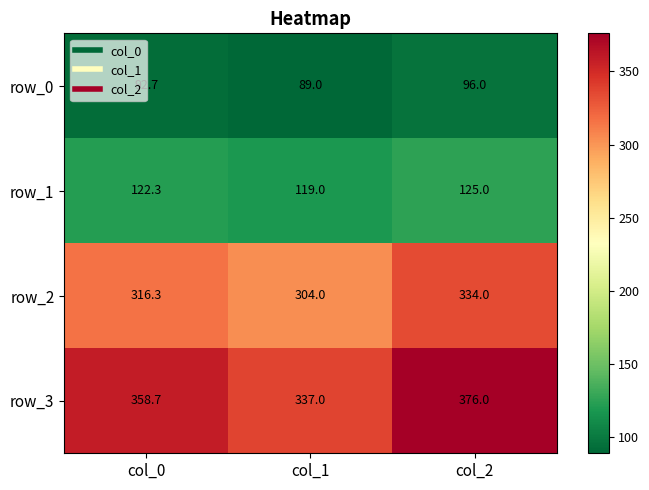

At col_1, list the series in order from largest to smallest.

row_3, row_2, row_1, row_0